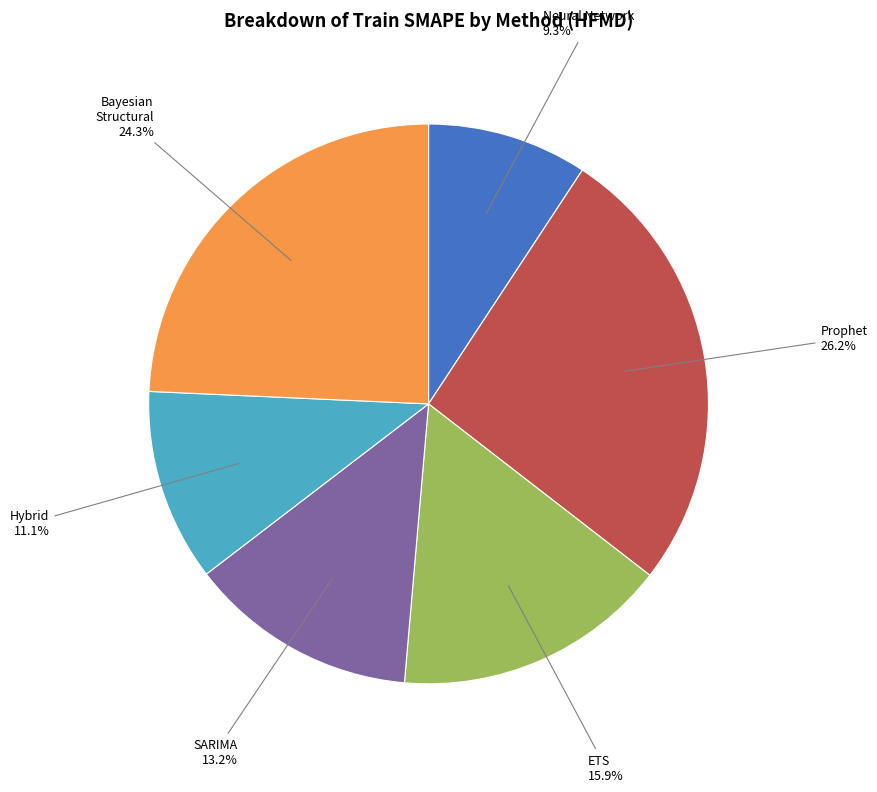

Is there a majority slice in this chart?

No